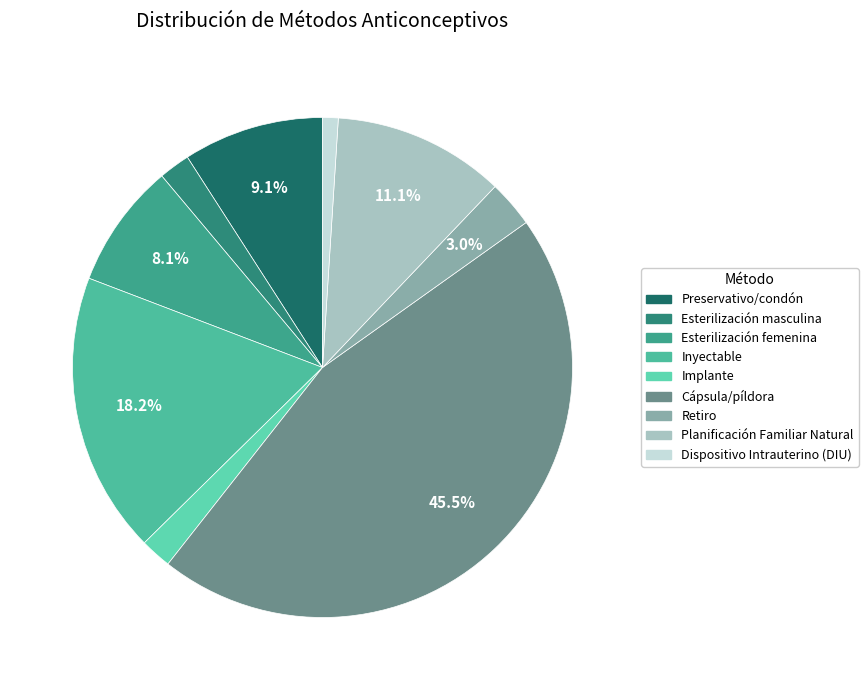

To the nearest percent, what portion does Preservativo/condón represent?

9%